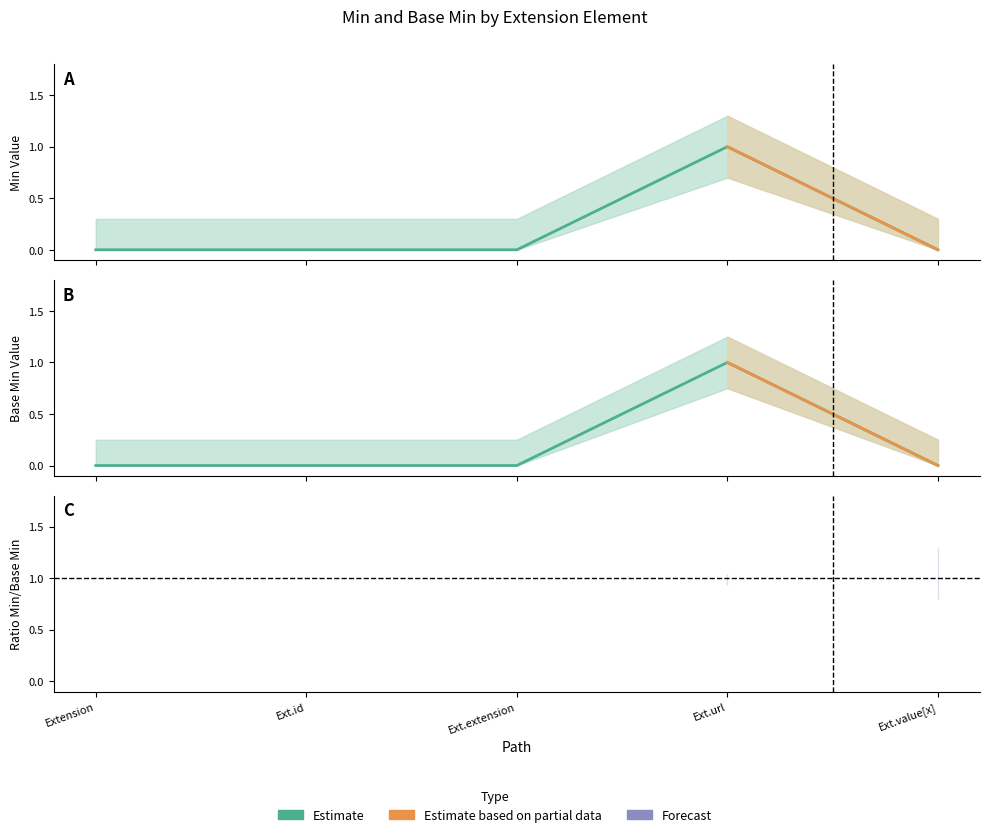

The Base Min series shows 0 at Extension. True or false?

False